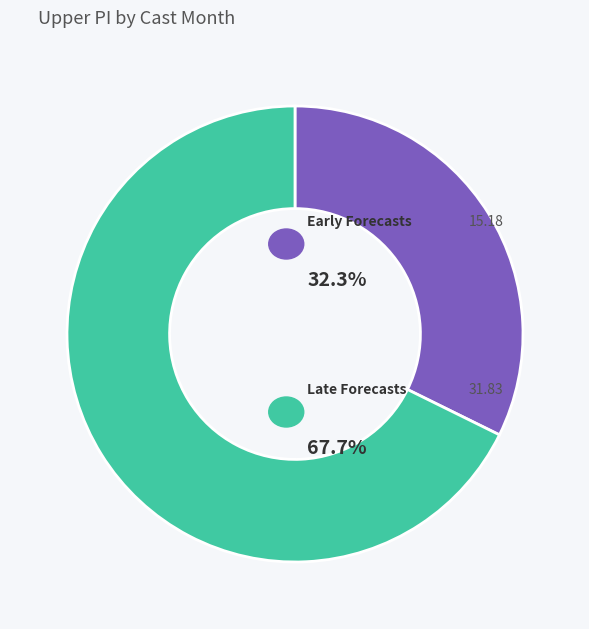

Is there any slice that represents more than half of the pie?

Yes